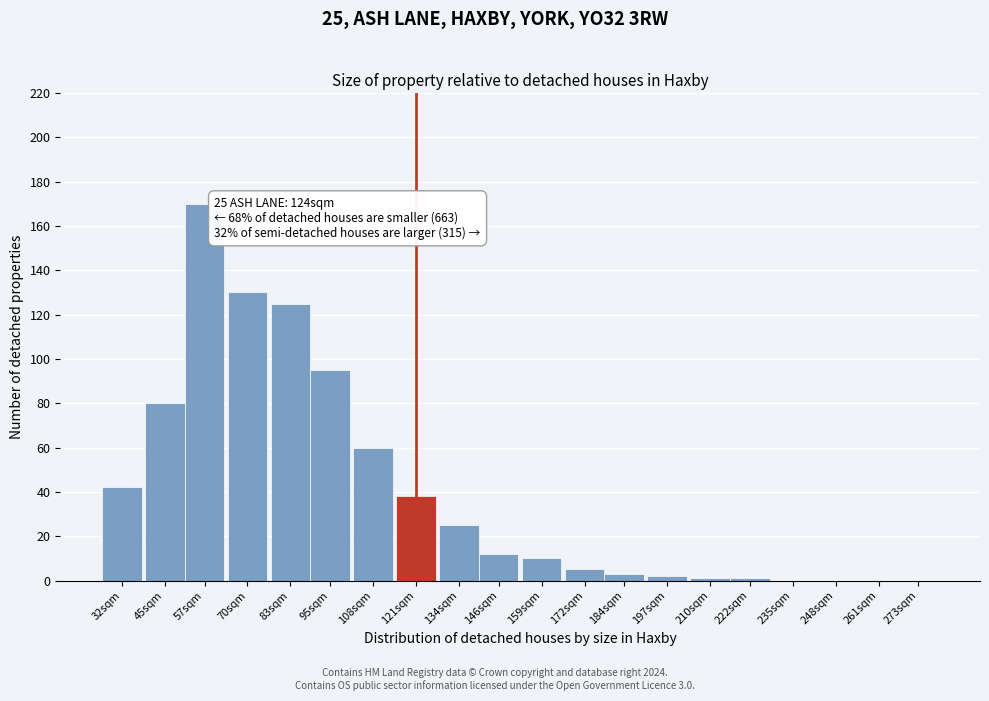

Reading right to left, what are all the values shown in this chart?

273sqm=0	261sqm=0	248sqm=0	235sqm=0	222sqm=1	210sqm=1	197sqm=2	184sqm=3	172sqm=5	159sqm=10	146sqm=12	134sqm=25	121sqm=38	108sqm=60	95sqm=95	83sqm=125	70sqm=130	57sqm=170	45sqm=80	32sqm=42